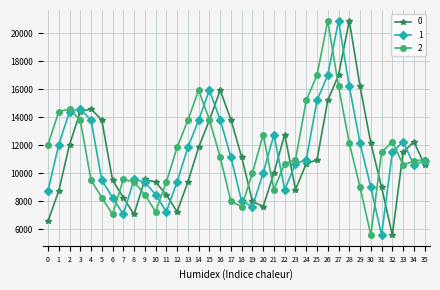

What is the average value of the 0 series?

11236